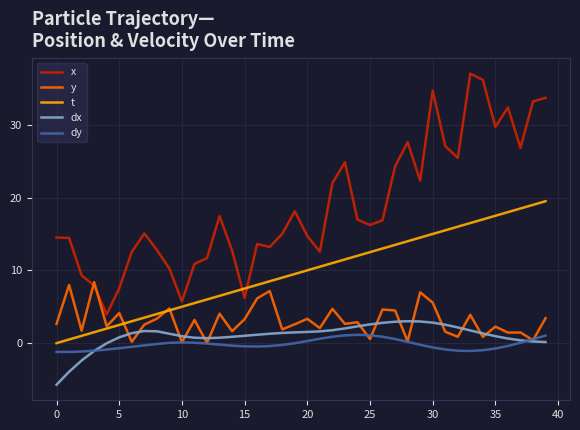

Which series has the widest spread of values?

x